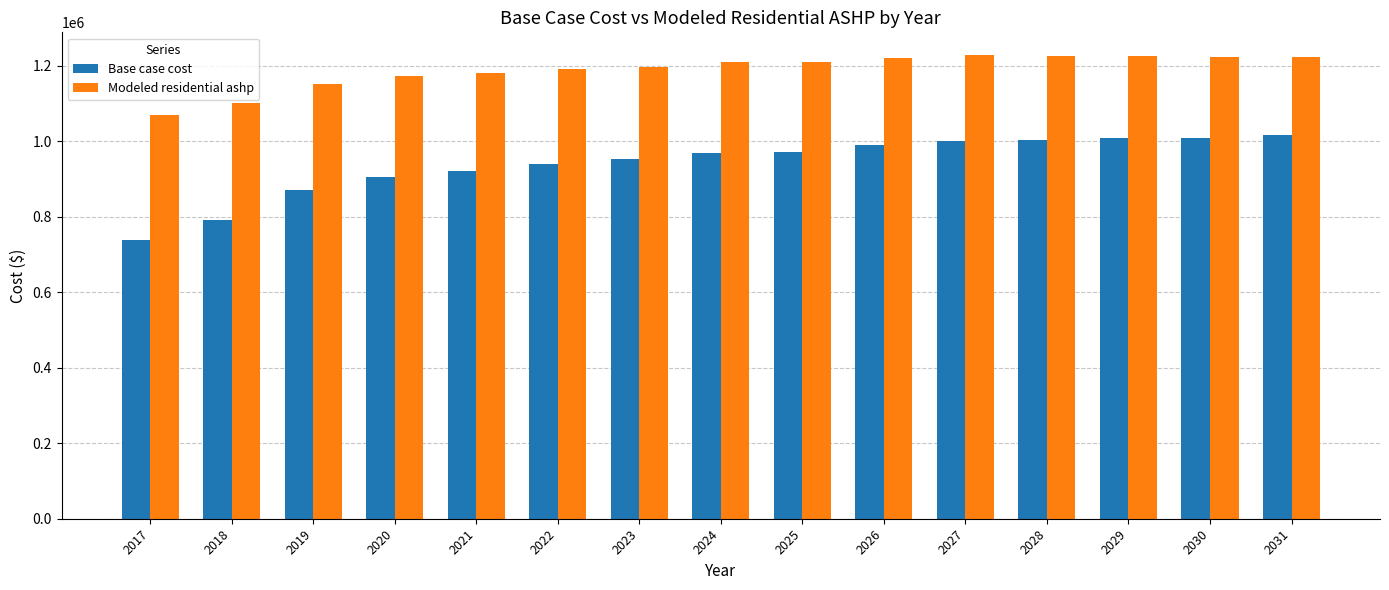

Rank the series by their maximum value, from highest to lowest.

Modeled residential ashp, Base case cost